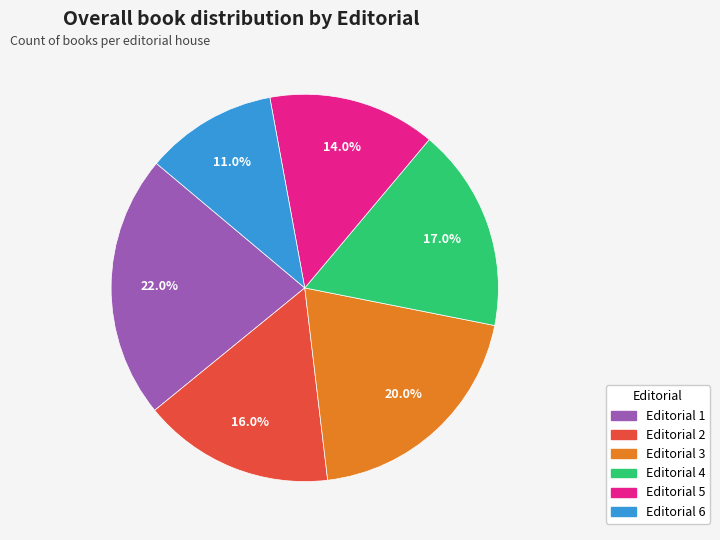

Is there a majority slice in this chart?

No